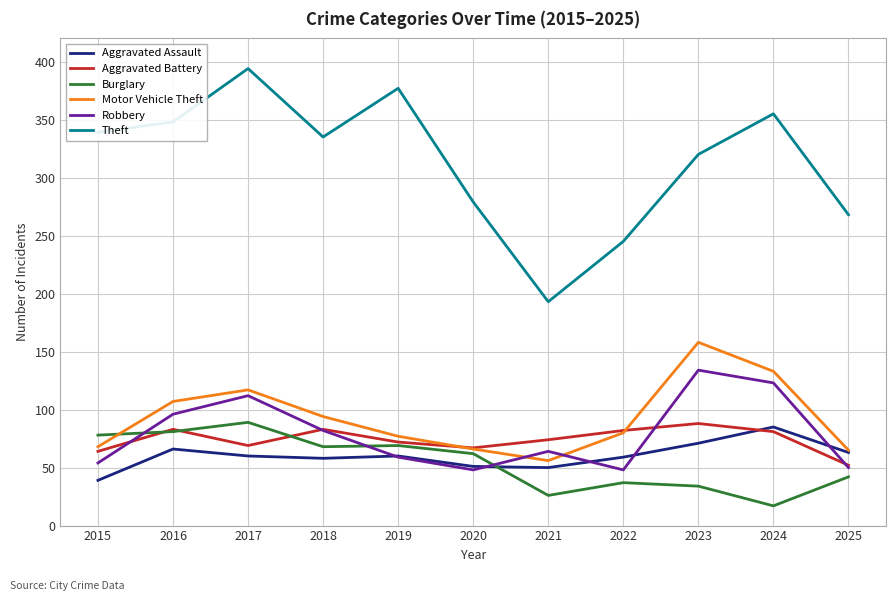

How many lines are shown in the chart?

6